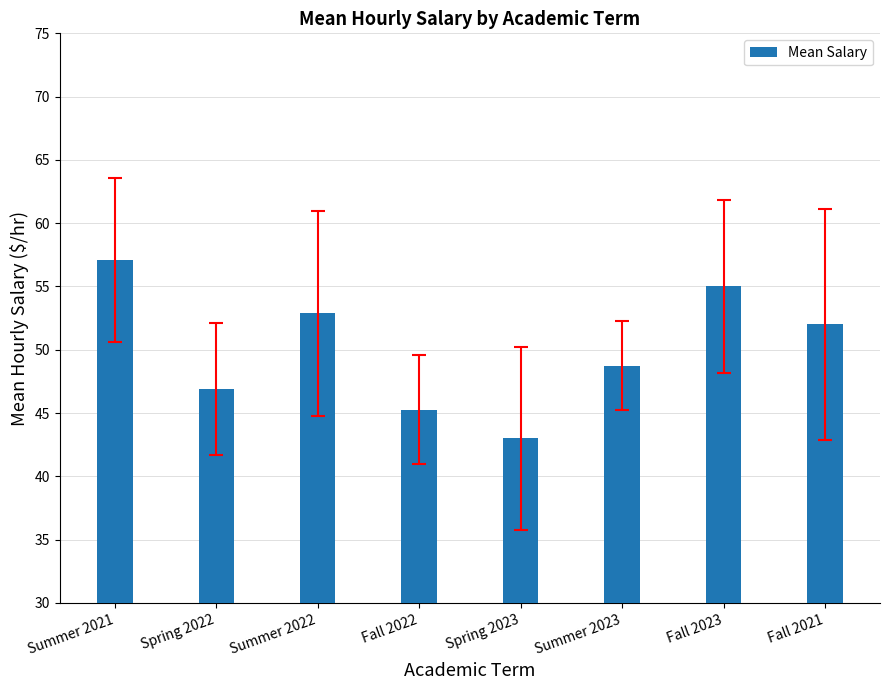

Does the chart contain any negative values?

No